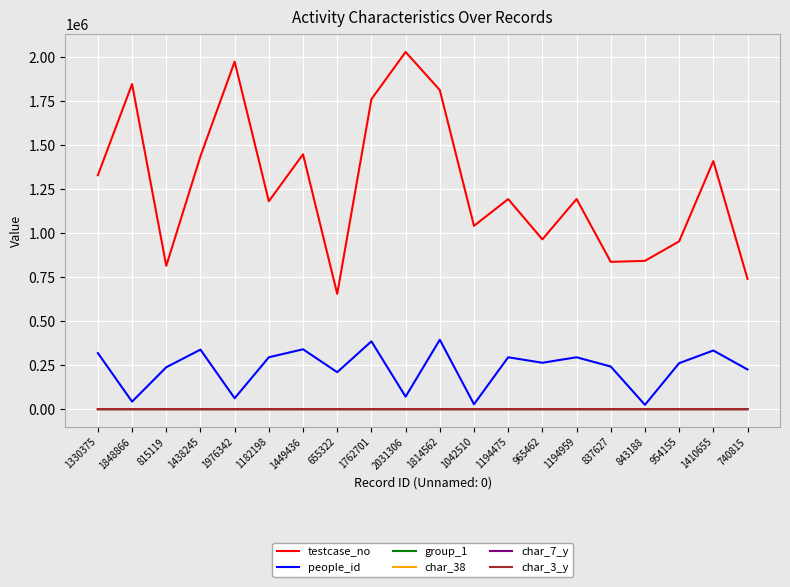

What is the greatest value displayed?

2031307